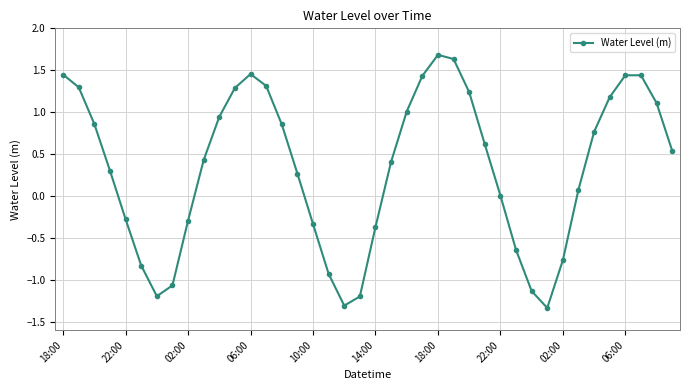

What is the value of the 33rd point from the left?

-0.8